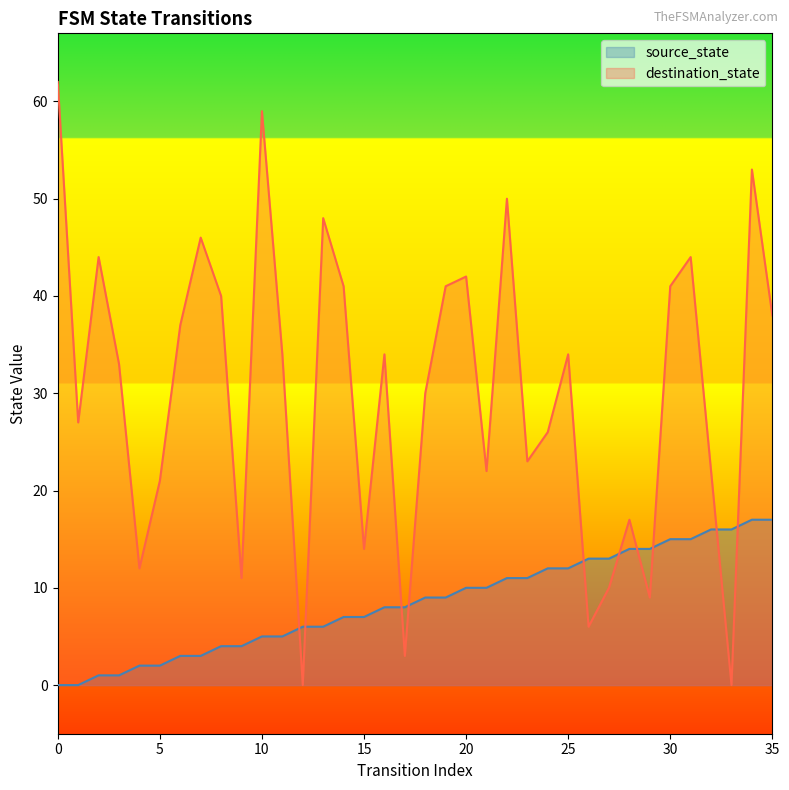

At how many categories does at least one series exceed 13?

30